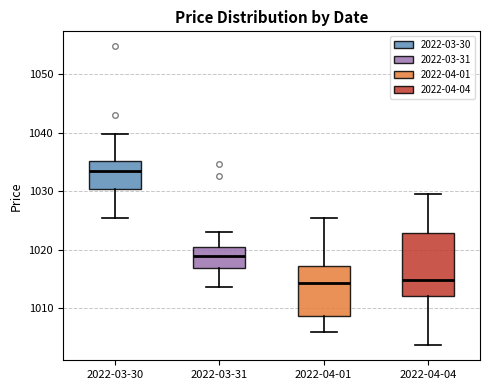

Which box's median line is the highest?

2022-03-30